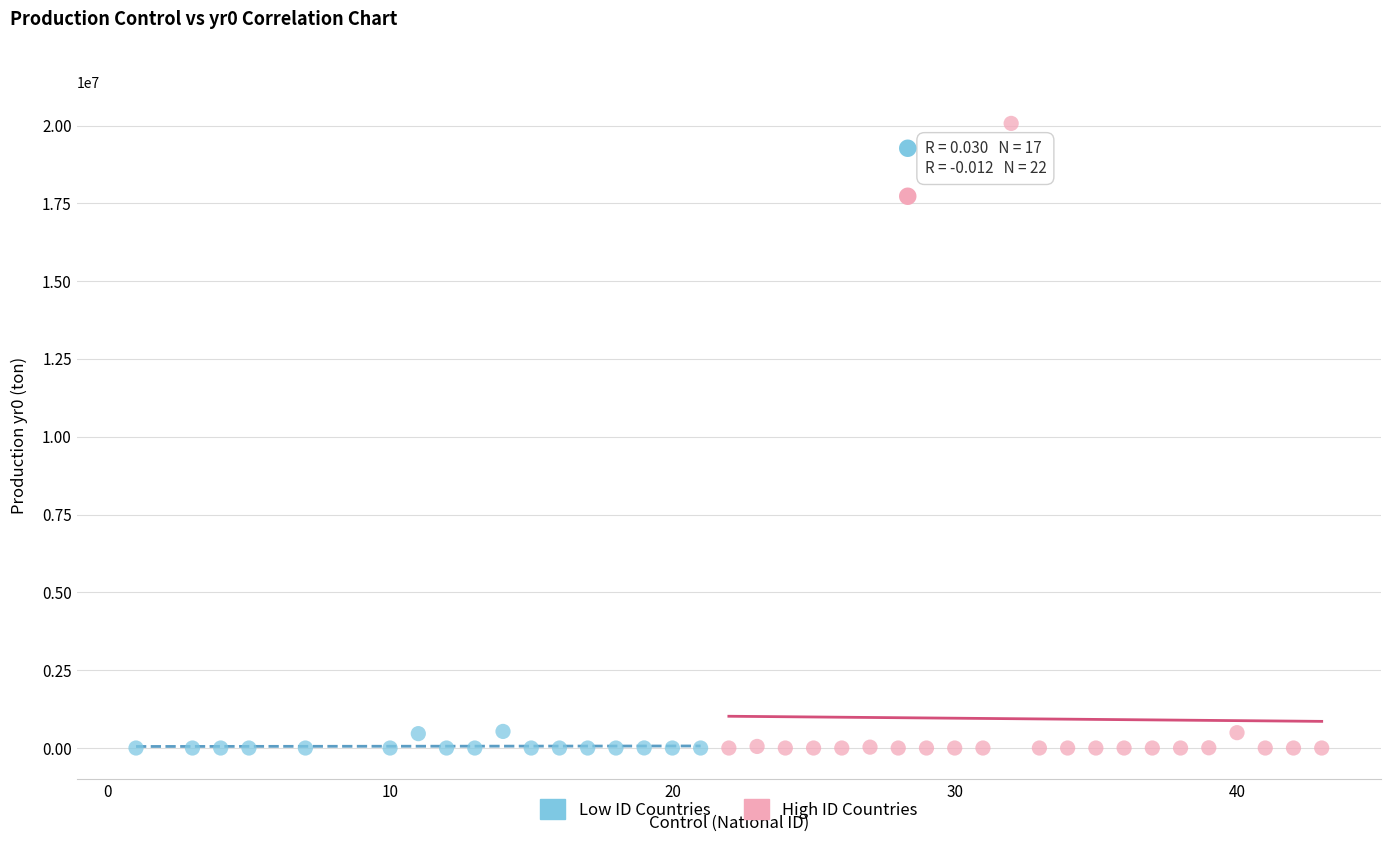

Which series has the widest spread of Y values?

High ID Countries